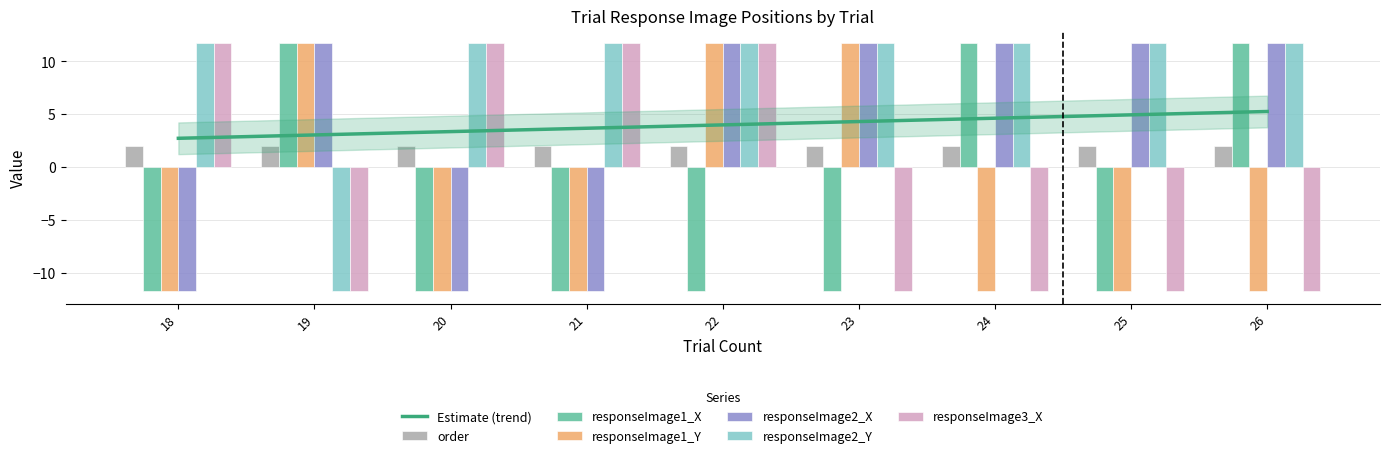

What is the greatest value displayed?

11.7